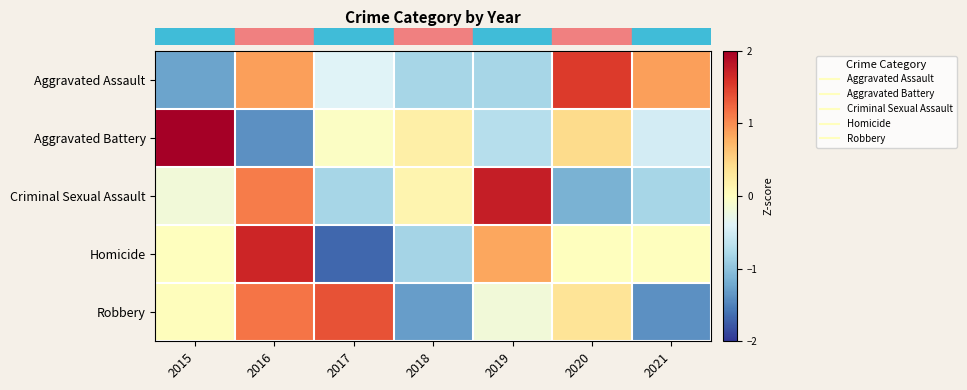

Reading left to right, transcribe all the data shown in this chart.

row_0: -1.3	0.9	-0.4	-0.8	-0.8	1.5	0.9
row_1: 2.0	-1.4	-0.0	0.2	-0.7	0.4	-0.5
row_2: -0.2	1.1	-0.8	0.1	1.7	-1.1	-0.8
row_3: 0.0	1.7	-1.7	-0.8	0.8	0.0	0.0
row_4: 0.0	1.2	1.4	-1.3	-0.2	0.3	-1.4